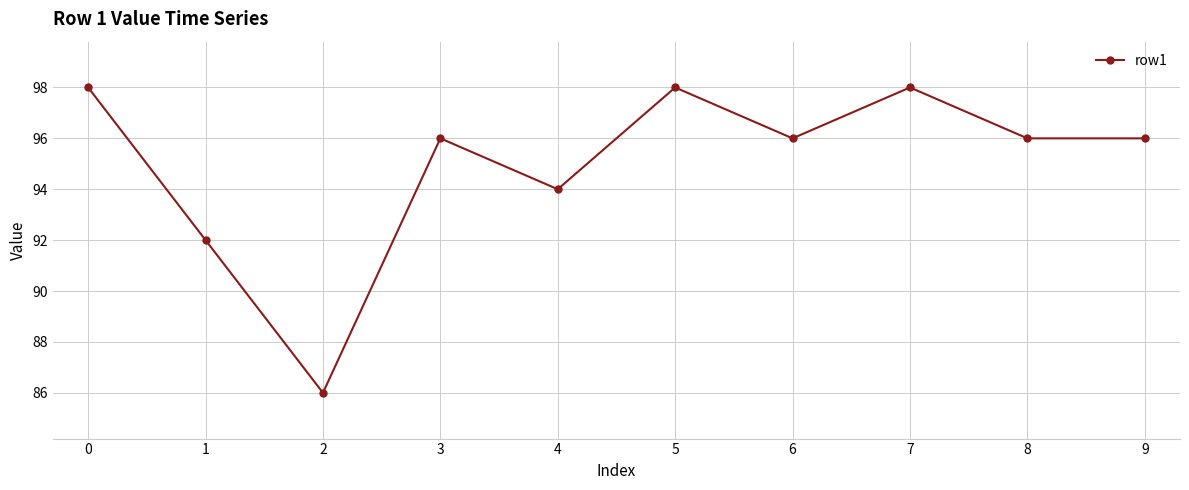

The value at 0 is 147. True or false?

False